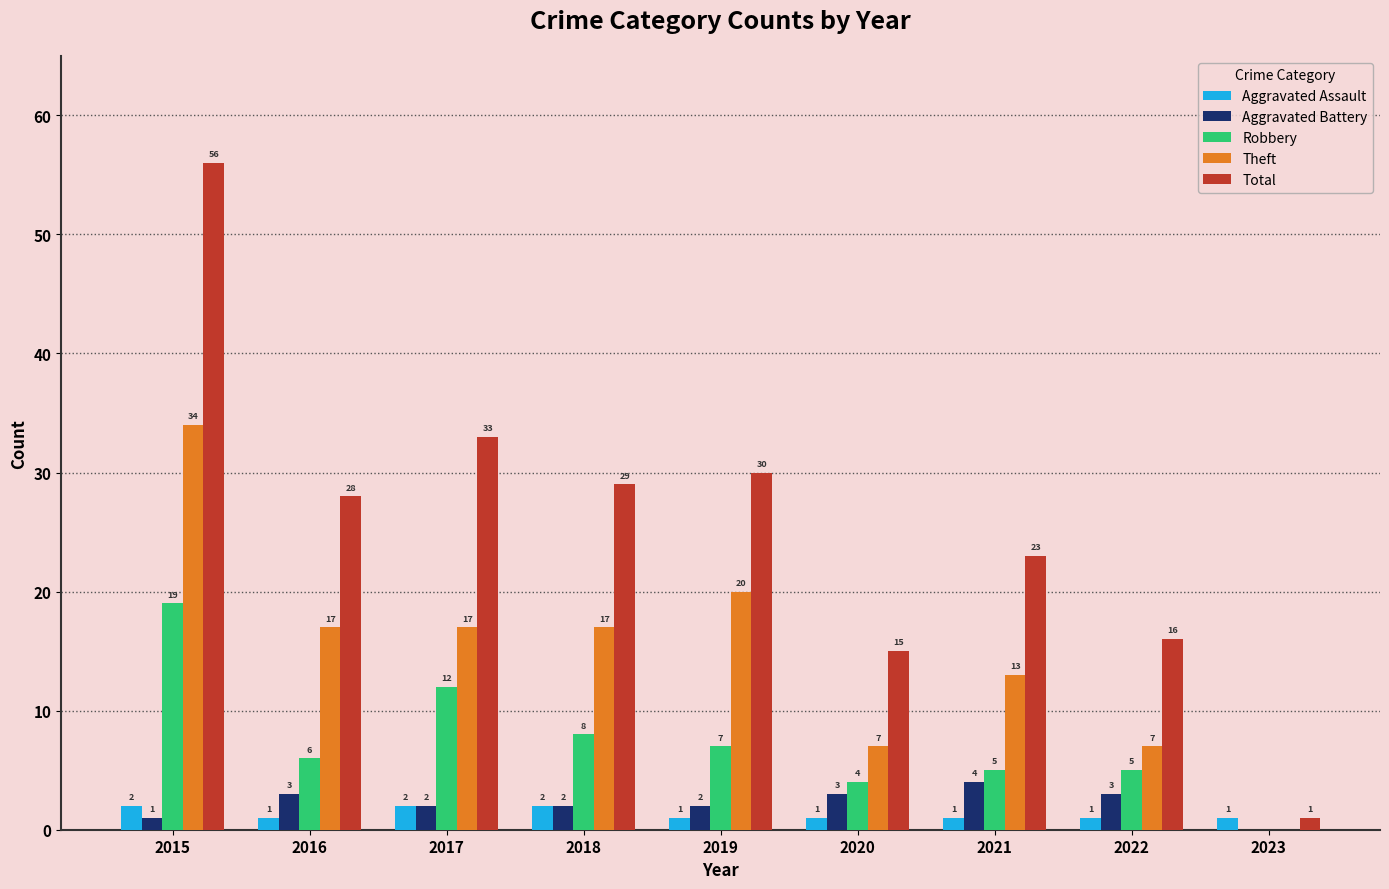

Reading left to right, what are all the values shown in this chart?

Aggravated Assault: 2	1	2	2	1	1	1	1	1
Aggravated Battery: 1	3	2	2	2	3	4	3	0
Robbery: 19	6	12	8	7	4	5	5	0
Theft: 34	17	17	17	20	7	13	7	0
Total: 56	28	33	29	30	15	23	16	1